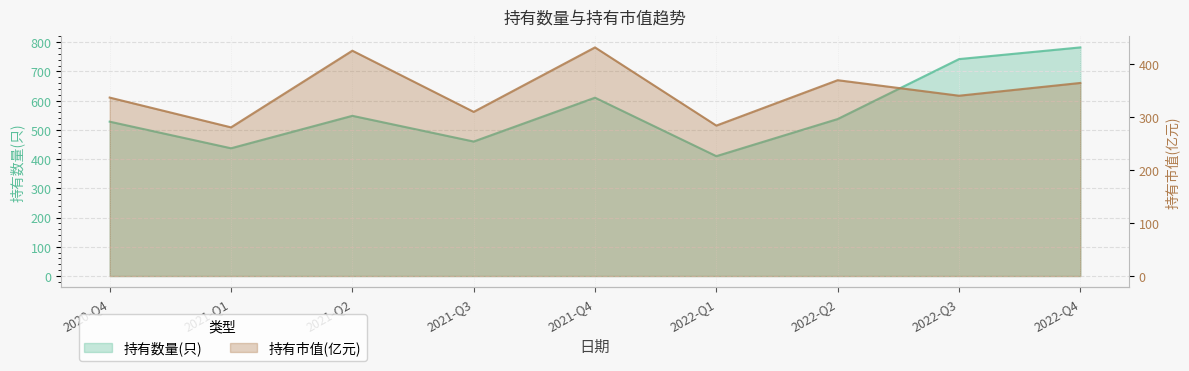

Reading left to right, list all the values displayed in this chart.

持有数量(只): 2020-Q4=528.0	2021-Q1=437.0	2021-Q2=548.0	2021-Q3=460.0	2021-Q4=610.0	2022-Q1=410.0	2022-Q2=537.0	2022-Q3=742.0	2022-Q4=782.0
持有市值(亿元): 2020-Q4=337.0	2021-Q1=280.8	2021-Q2=425.5	2021-Q3=310.0	2021-Q4=431.7	2022-Q1=284.1	2022-Q2=369.8	2022-Q3=340.5	2022-Q4=364.6